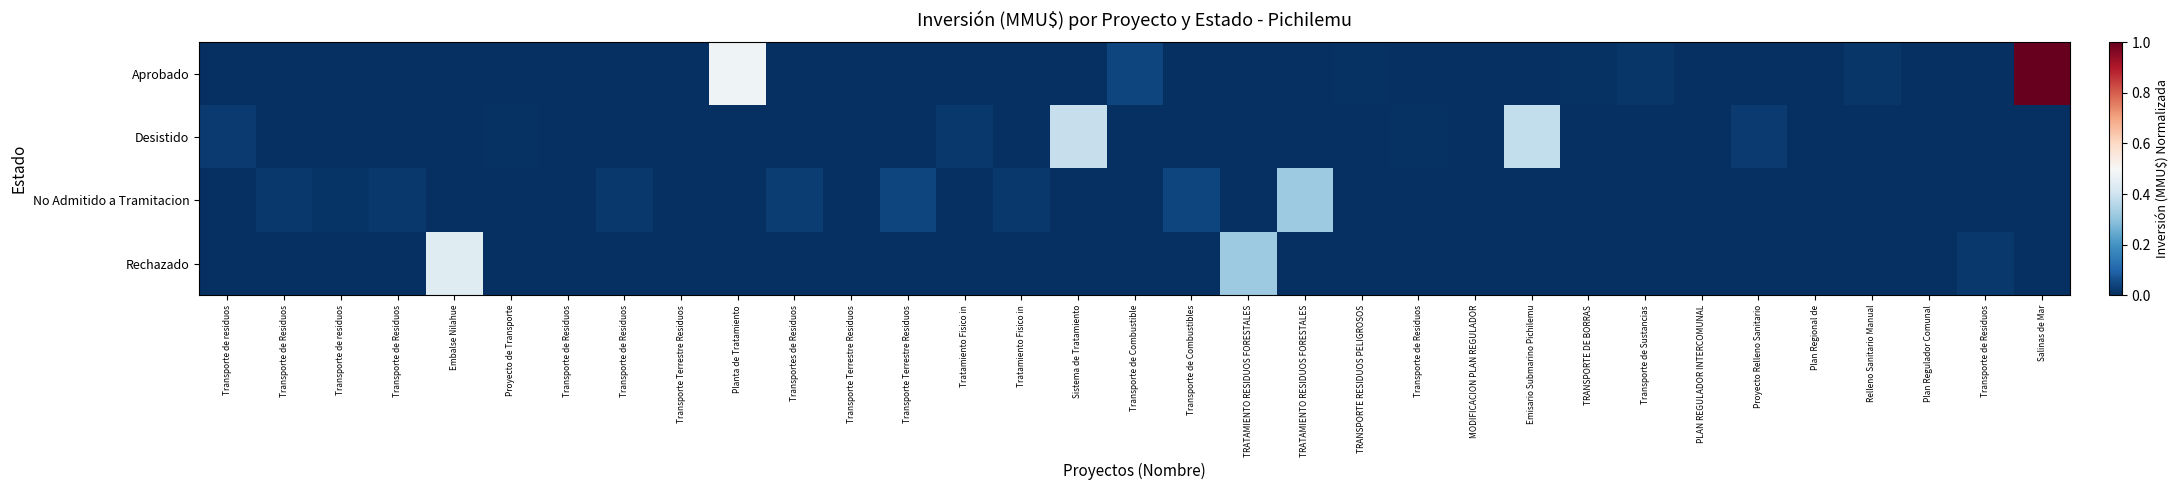

Which series has the largest total across all categories?

Aprobado